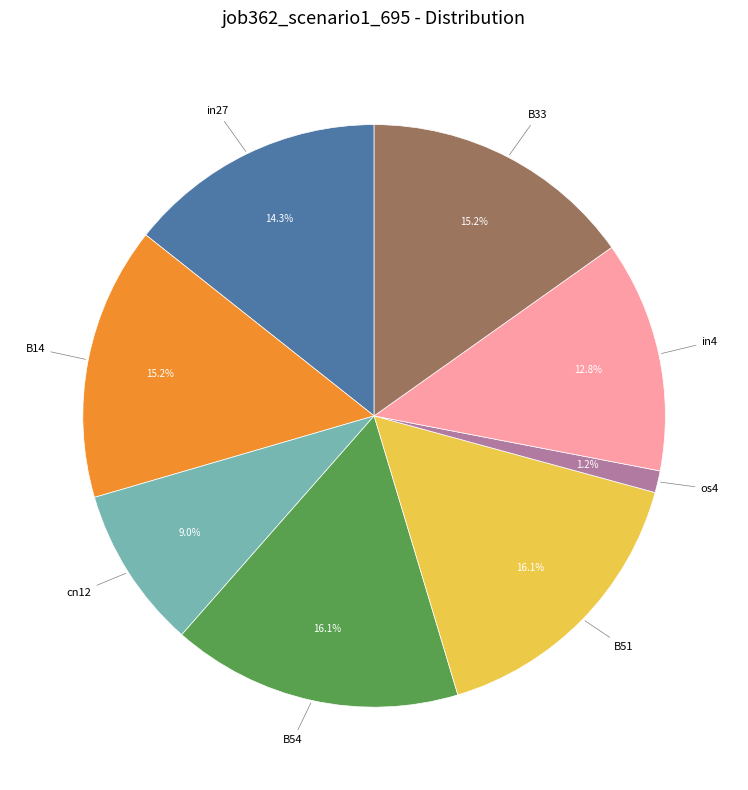

Does any single category account for the majority?

No